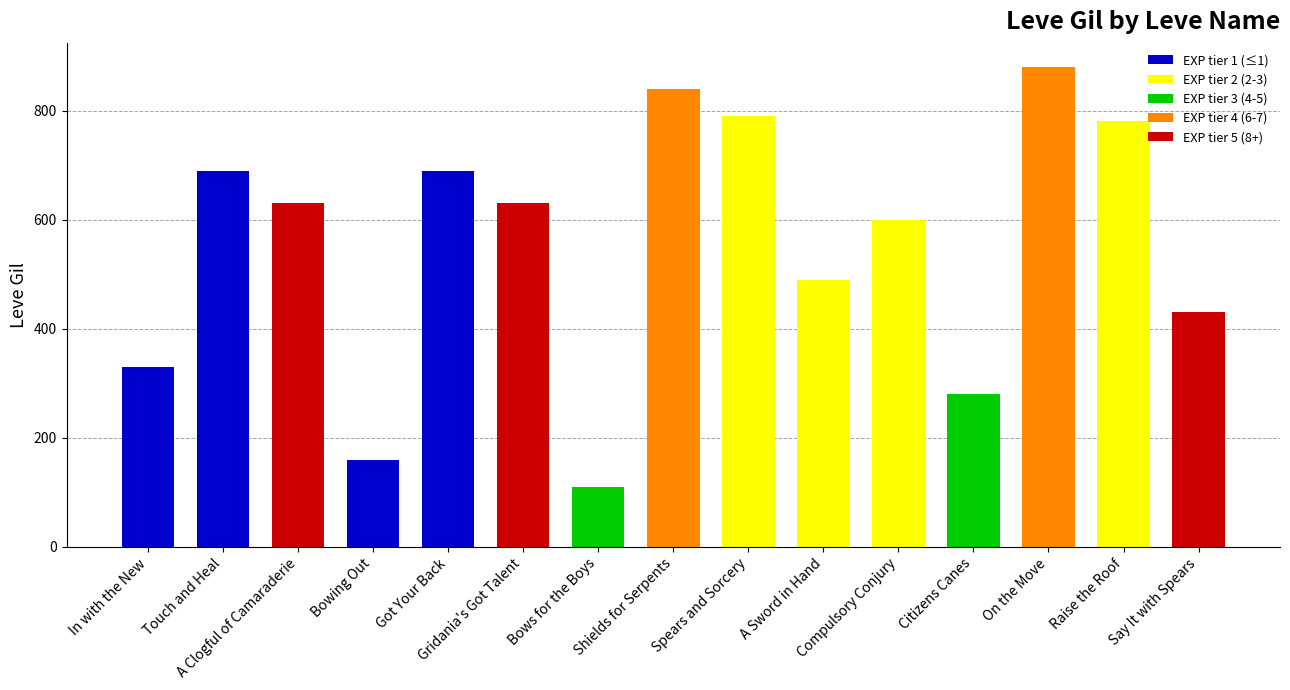

What is the difference between the values at Raise the Roof and Bowing Out?

620